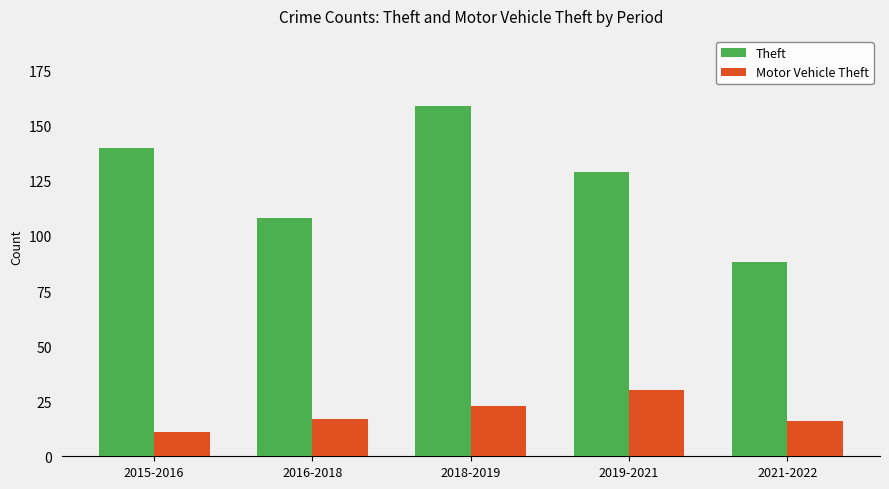

What is the label of the 5th bar from the left?

2021-2022